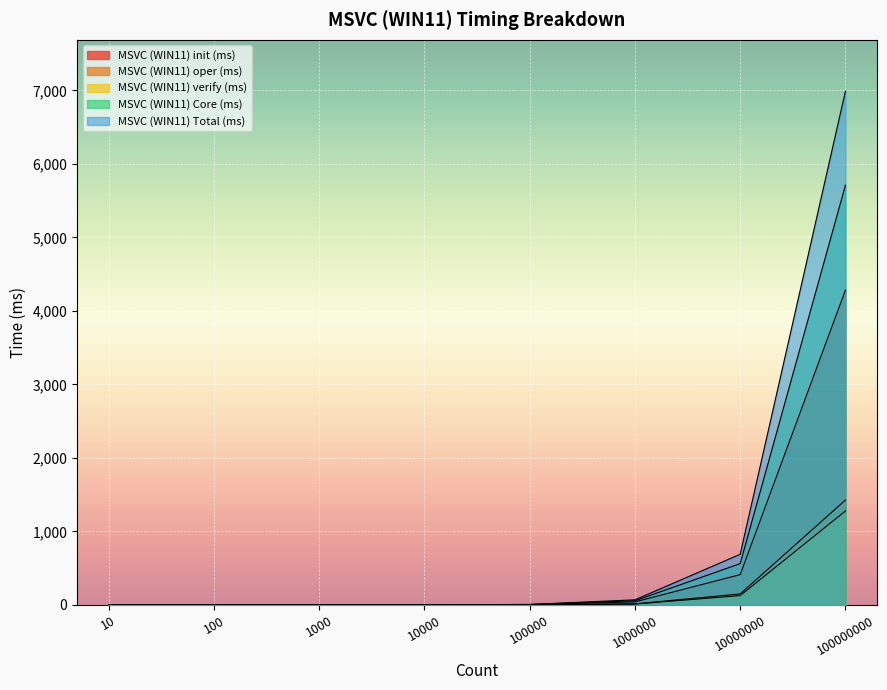

Does the chart display data point markers on the line(s)?

No